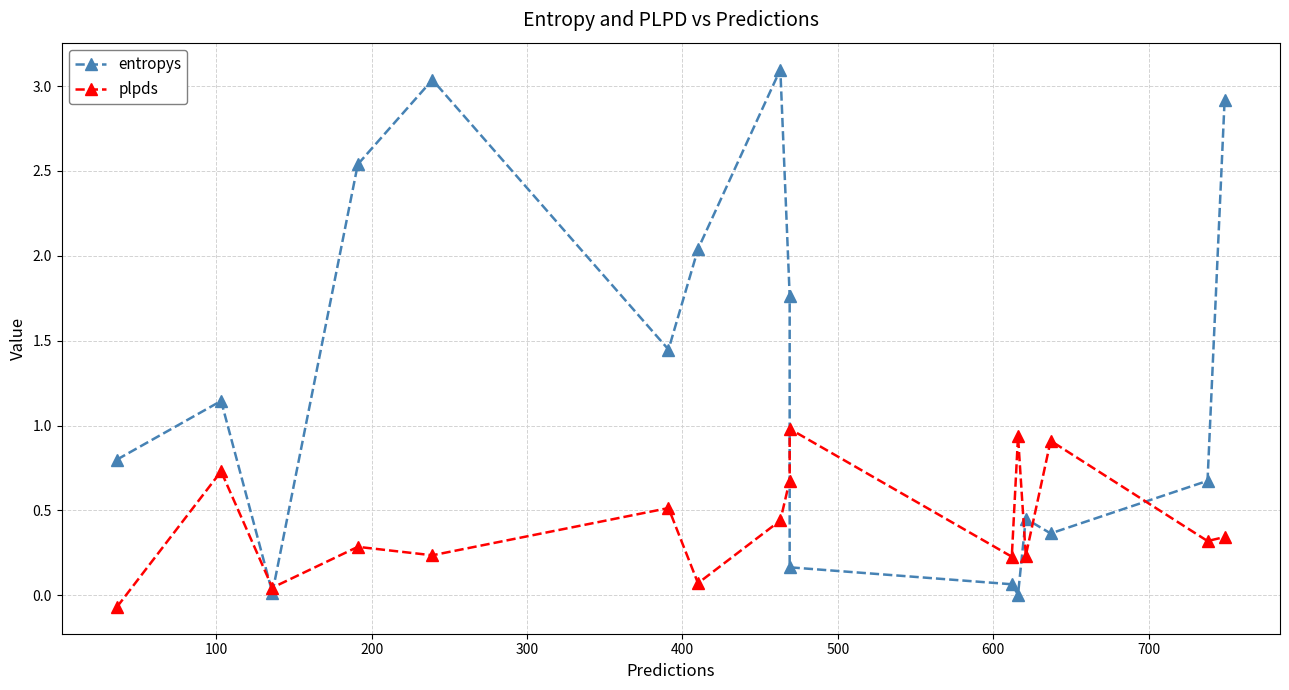

In plpds, how many points are higher than both neighbors (excluding endpoints)?

6